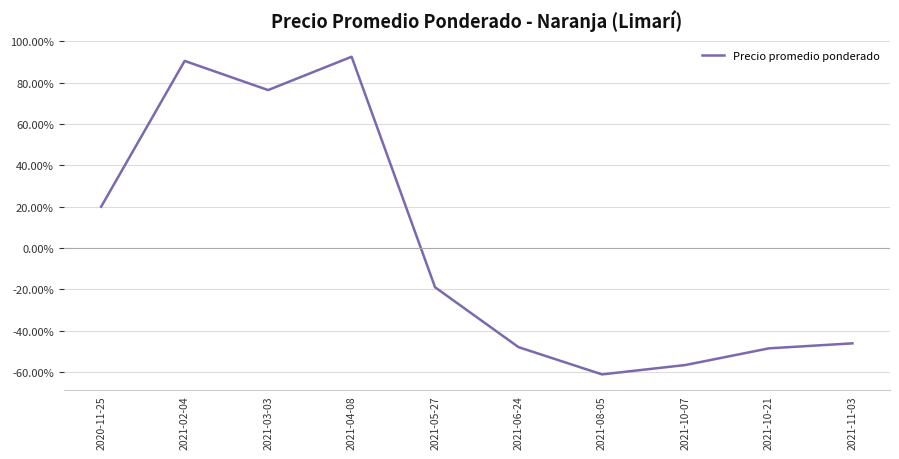

Rank the categories by value from lowest to highest.

2021-08-05, 2021-10-07, 2021-10-21, 2021-06-24, 2021-11-03, 2021-05-27, 2020-11-25, 2021-03-03, 2021-02-04, 2021-04-08